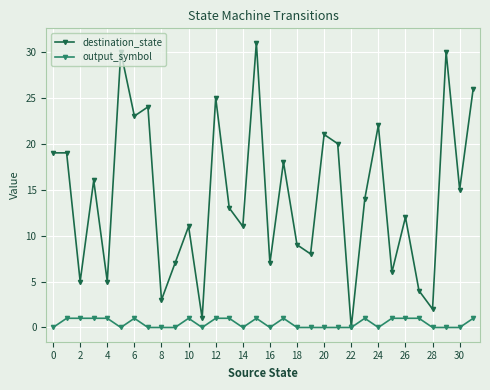

What are all the series names shown in the legend?

destination_state, output_symbol